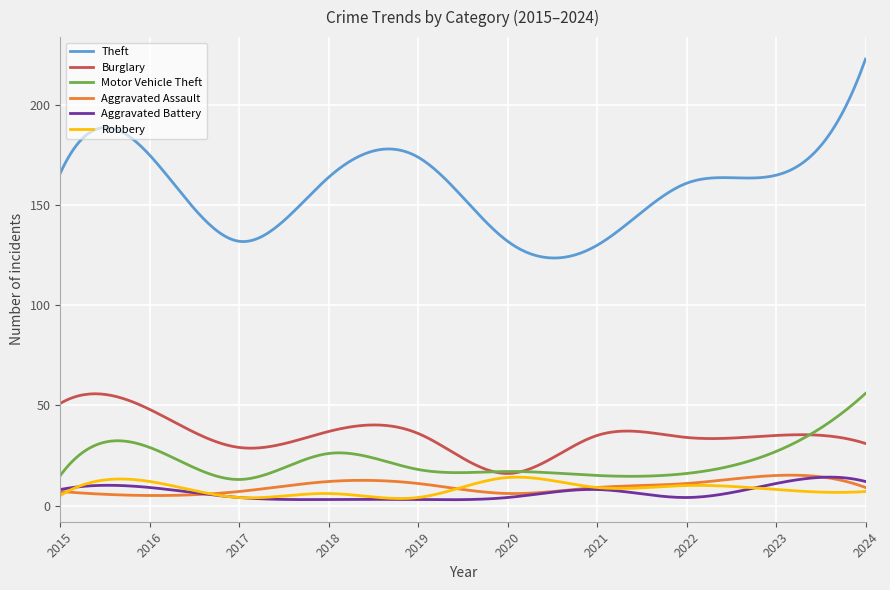

Which series has the widest spread of values?

Theft